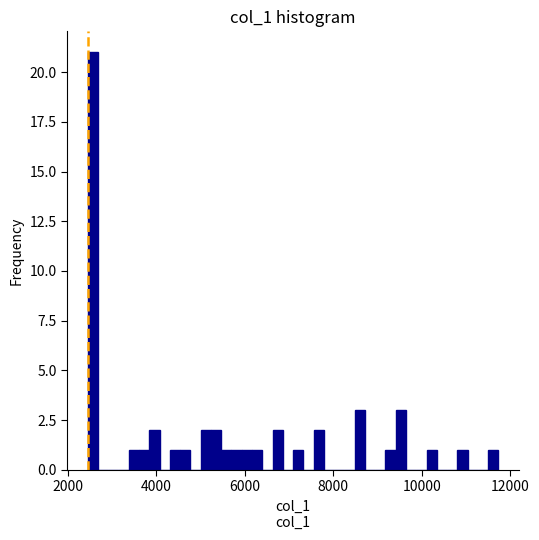

Around what value on the x-axis is the tallest bar? Give the approximate position of its centre, as read against the axis.

2600